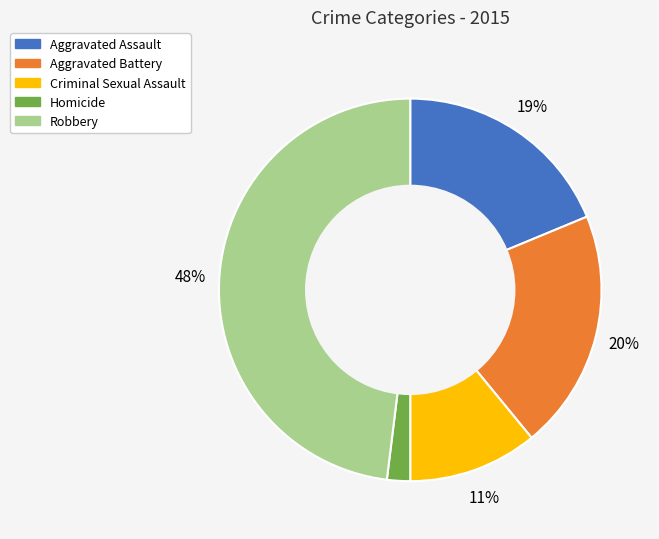

Count the number of slices in the pie.

5